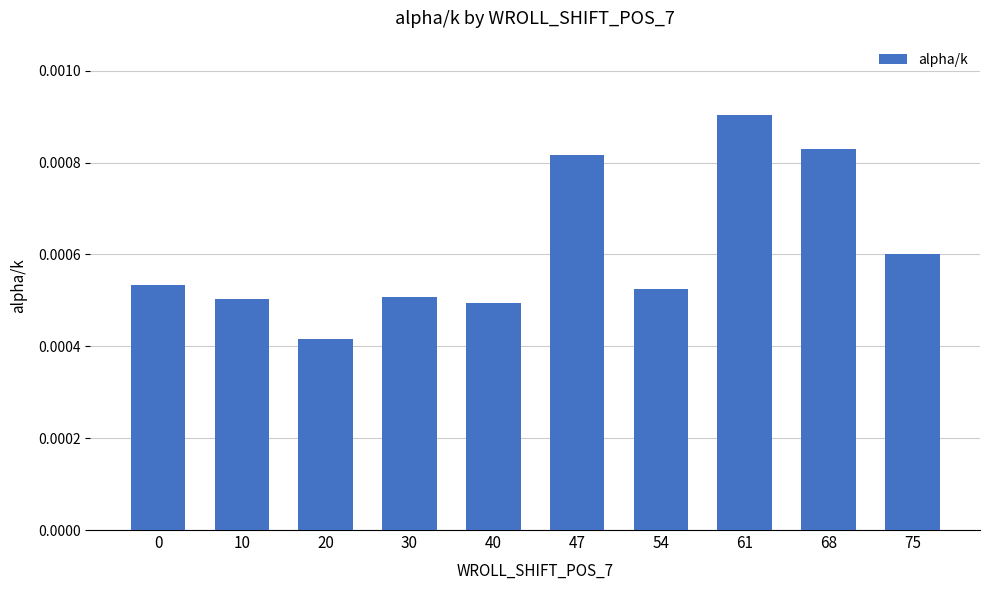

How many data points does each series have?

10